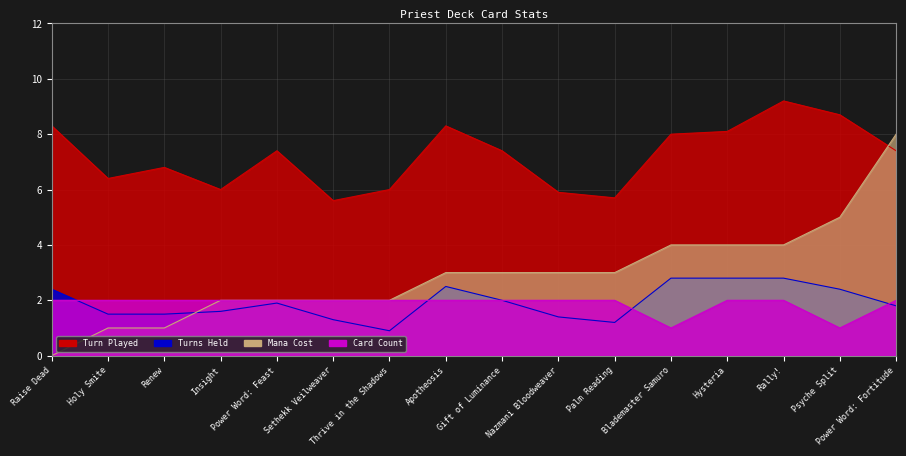

At which label does Turns Held reach its minimum?

Thrive in the Shadows